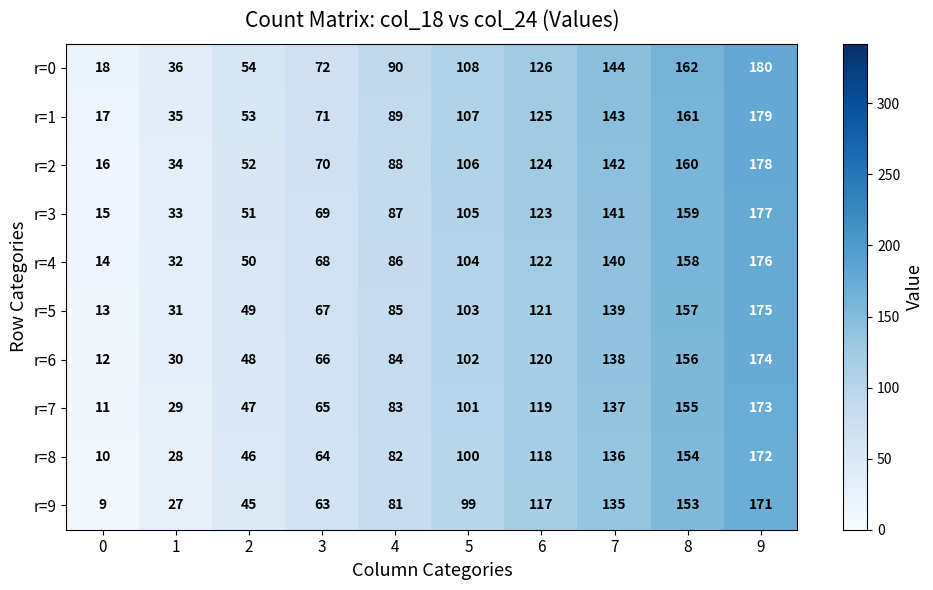

At 5, list the series in order from largest to smallest.

r=0, r=1, r=2, r=3, r=4, r=5, r=6, r=7, r=8, r=9